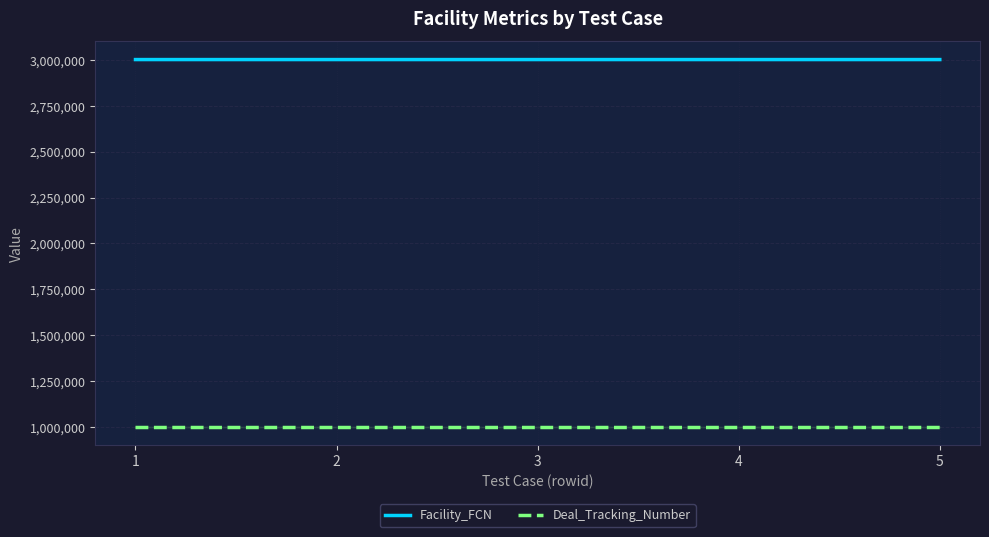

In Facility_FCN, how many points are higher than both neighbors (excluding endpoints)?

1